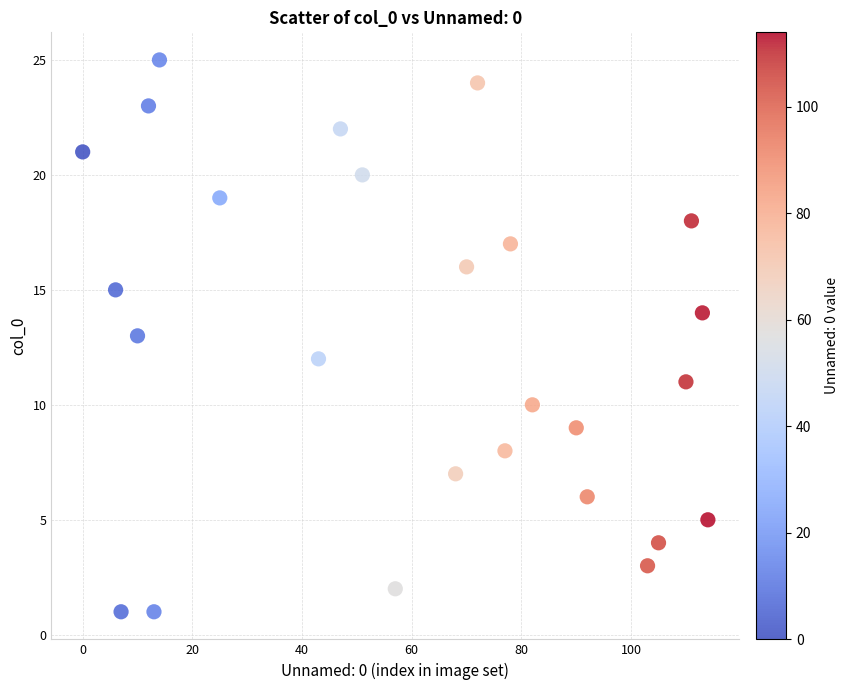

What is the range of X values (max minus min)?

114